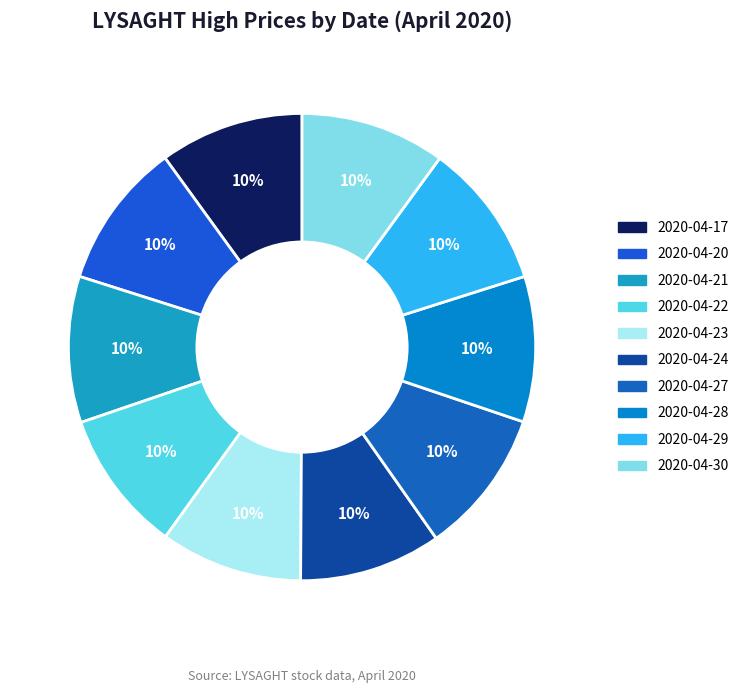

What is the smallest slice in the pie chart?

2020-04-22